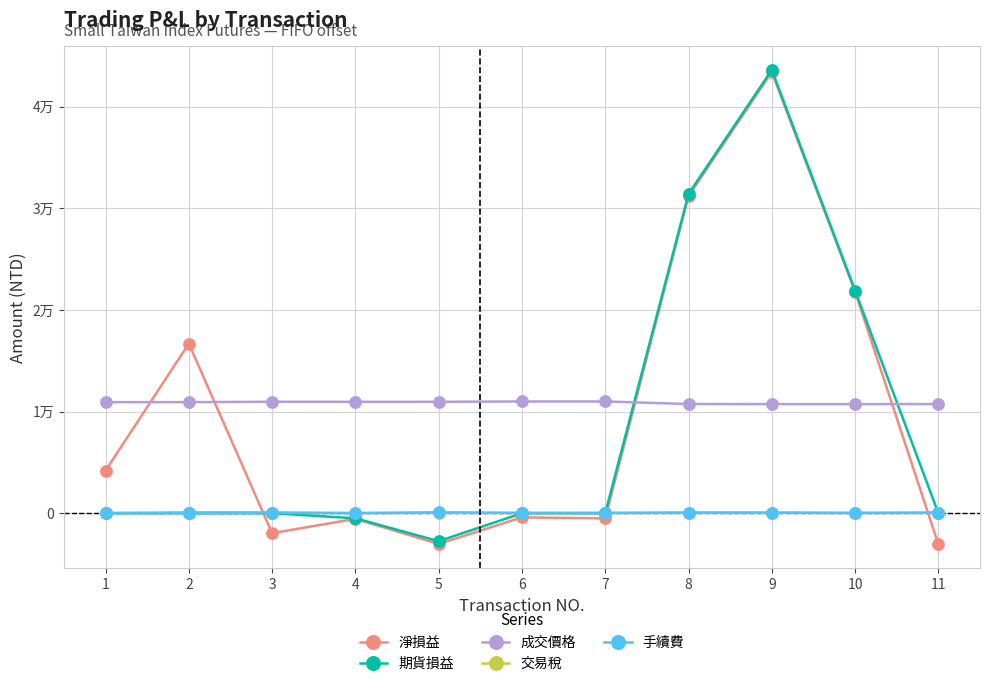

Reading left to right, transcribe all the data shown in this chart.

淨損益: 1=4196	2=16684	3=-1966	4=-554	5=-3020	6=-408	7=-508	8=31184	9=43384	10=21792	11=-3066
期貨損益: 1=0	2=0	3=0	4=-500	5=-2750	6=0	7=0	8=31400	9=43600	10=21900	11=0
成交價格: 1=10925	2=10925	3=10964	4=10957	5=10958	6=10992	7=10991	8=10743	9=10732	10=10731	11=10738
交易稅: 1=11	2=44	3=44	4=11	5=55	6=22	7=22	8=44	9=44	10=22	11=44
手續費: 1=16	2=64	3=64	4=16	5=80	6=32	7=32	8=64	9=64	10=32	11=64